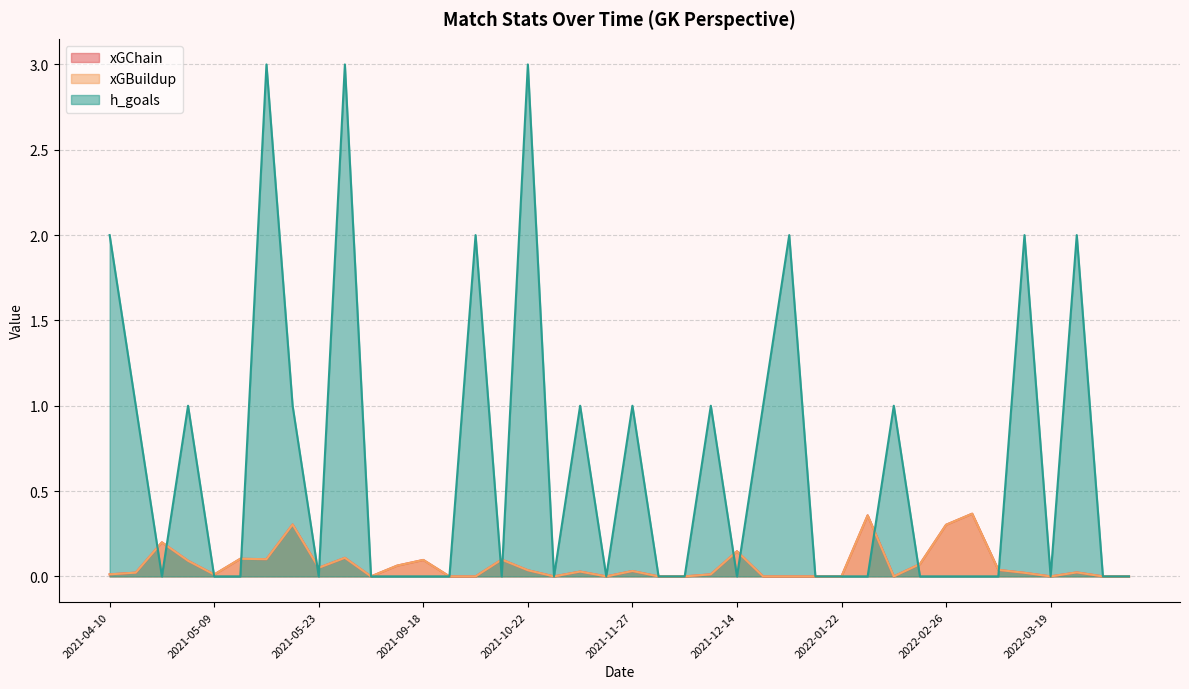

How many distinct data groups are displayed?

3